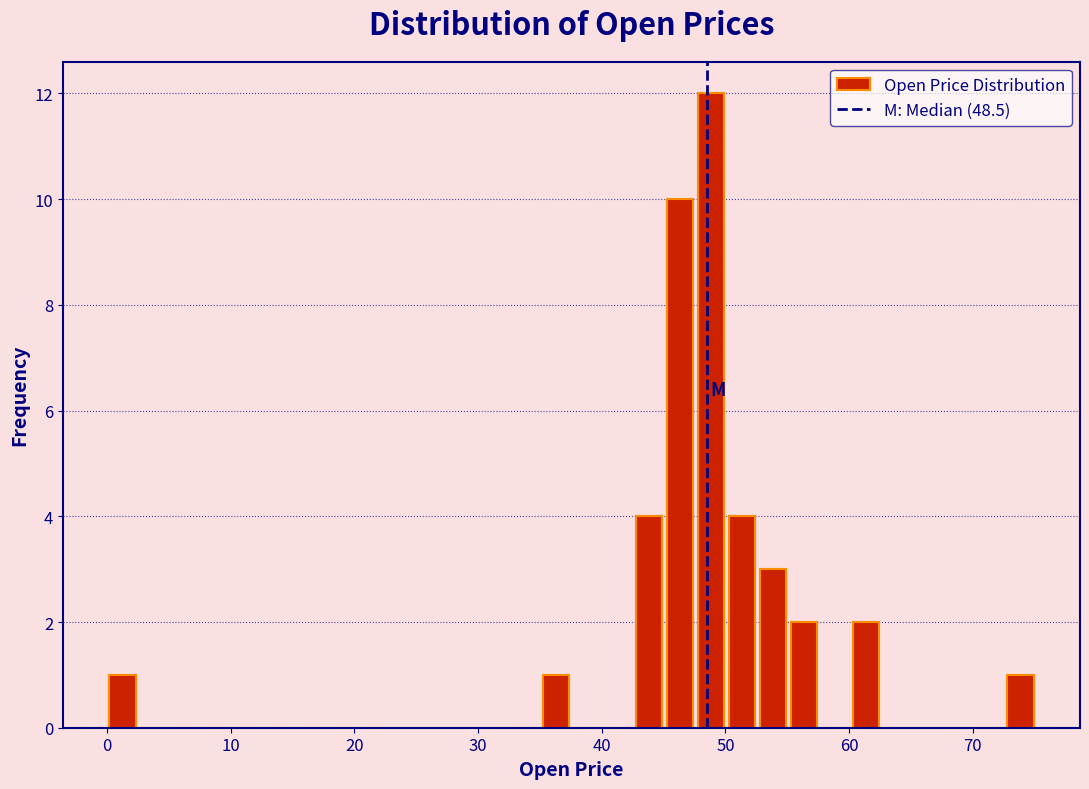

Around what value on the x-axis is the tallest bar? Give the approximate position of its centre, as read against the axis.

49